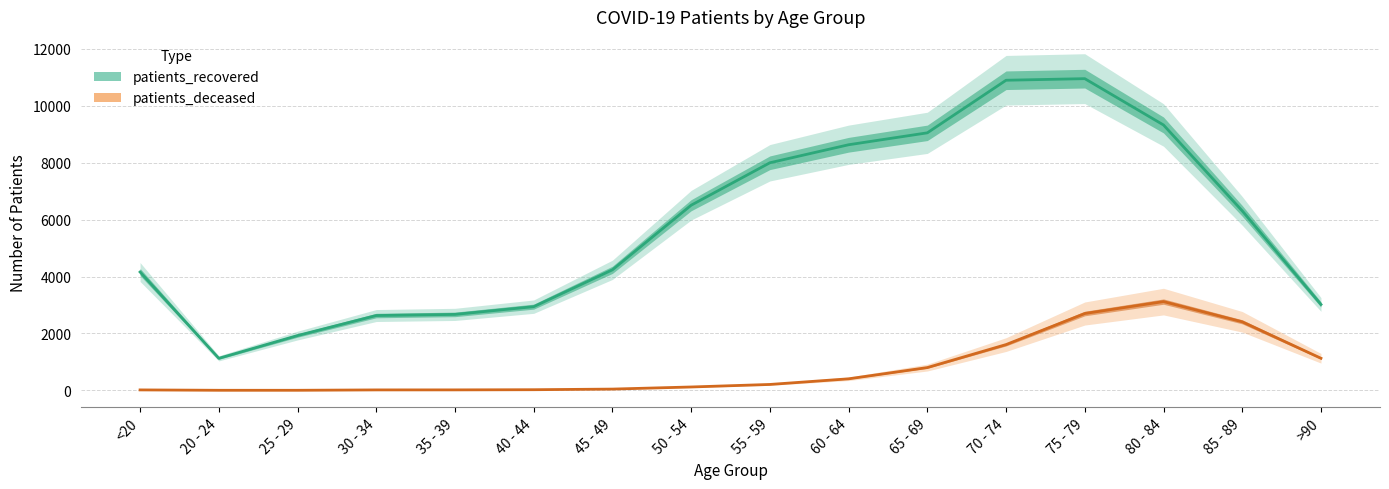

Reading right to left, list all the values displayed in this chart.

patients_deceased: 1128	2409	3120	2701	1609	801	406	208	119	45	23	17	16	3	3	16
patients_recovered: 3019	6309	9327	10955	10899	9051	8632	7999	6507	4237	2942	2670	2630	1926	1126	4160